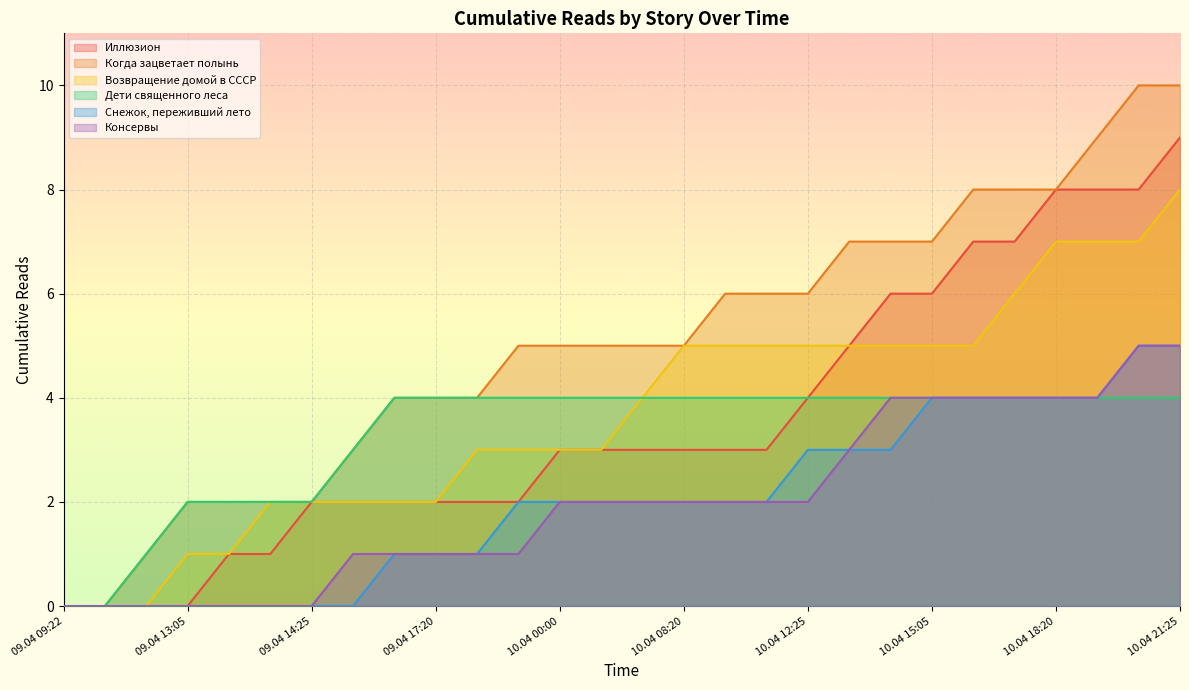

What is the average value of the Снежок, переживший лето series?

2